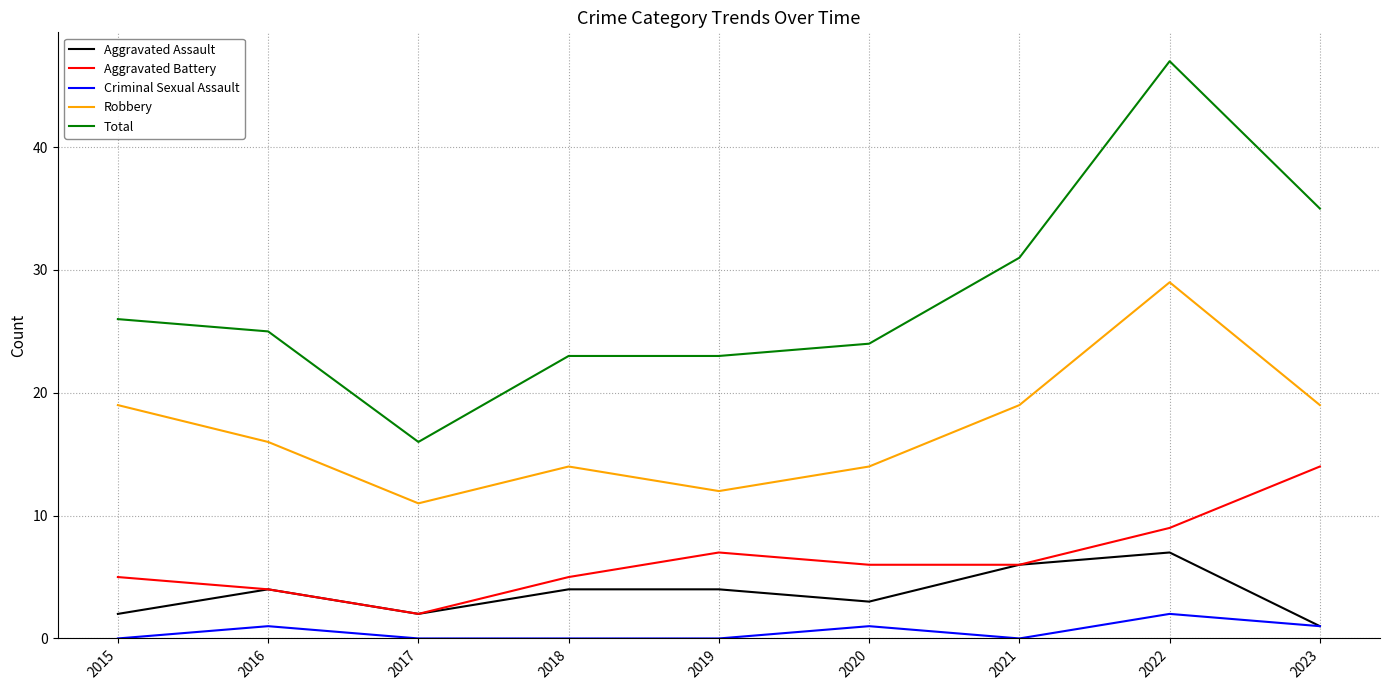

What are all the series names shown in the legend?

Aggravated Assault, Aggravated Battery, Criminal Sexual Assault, Robbery, Total